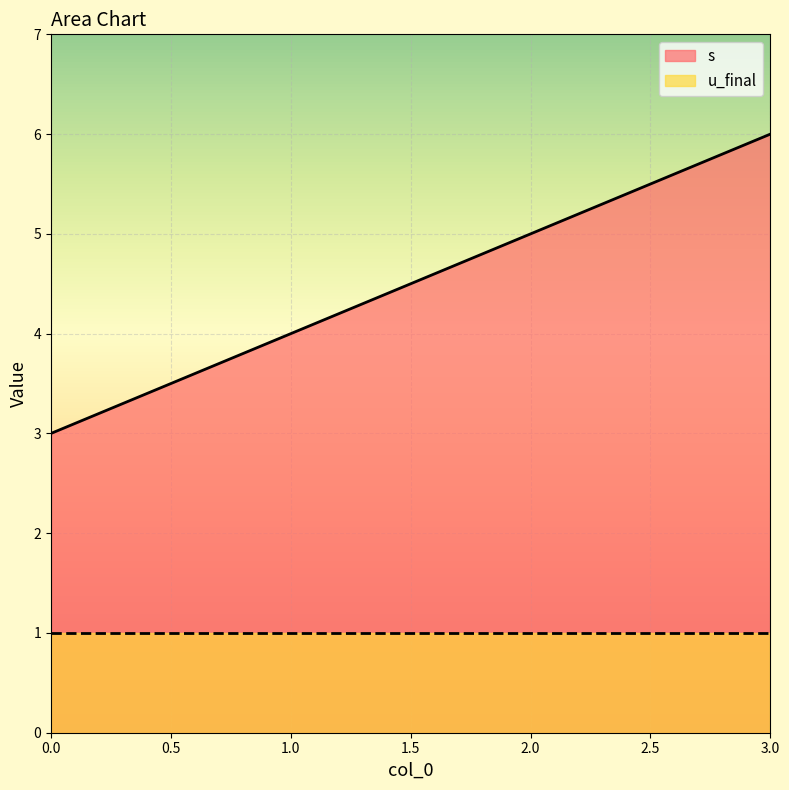

Does the chart display data point markers on the line(s)?

No